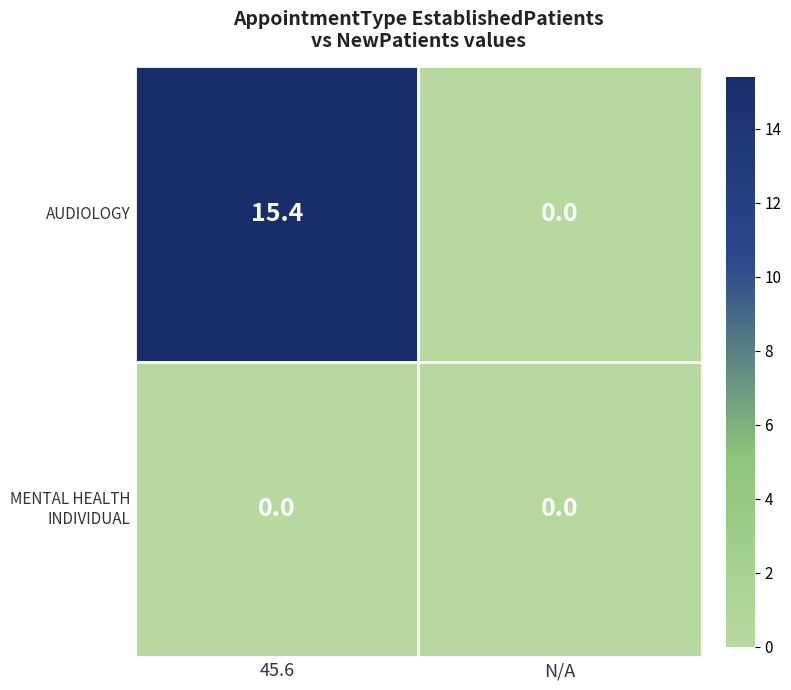

Which series has the largest total across all categories?

AUDIOLOGY